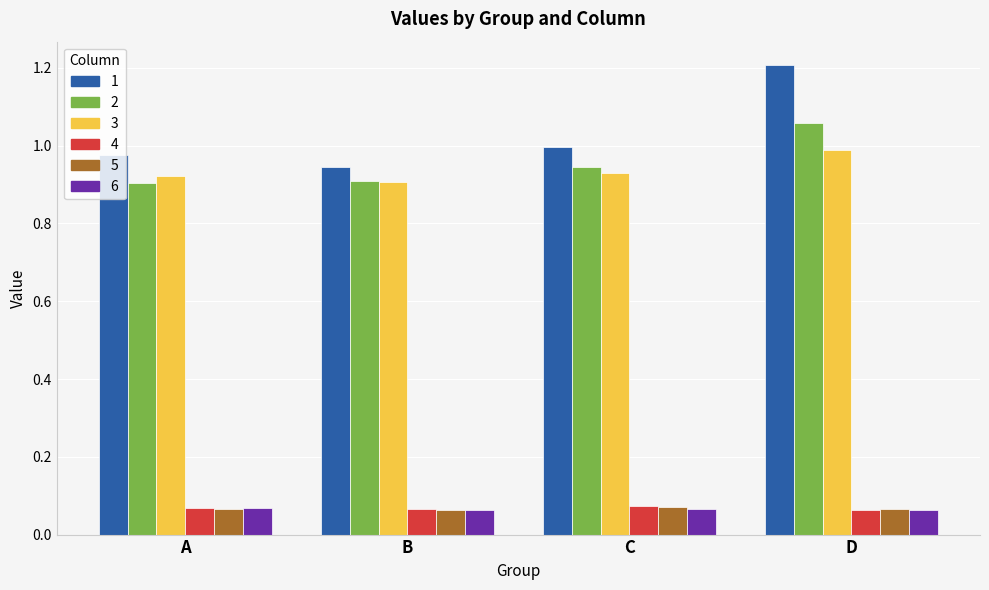

At which category is the sum across all series the highest?

D